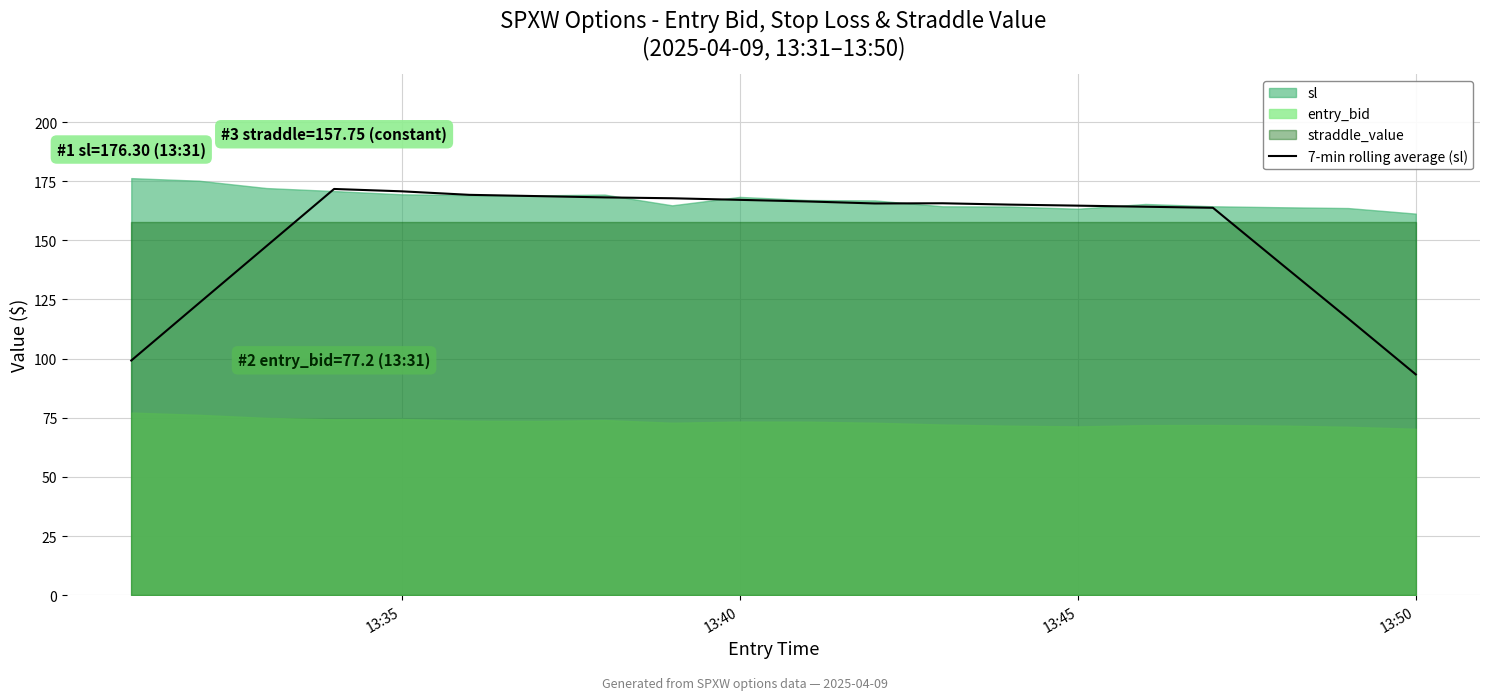

At which label does 7-min rolling average (sl) reach its minimum?

13:50